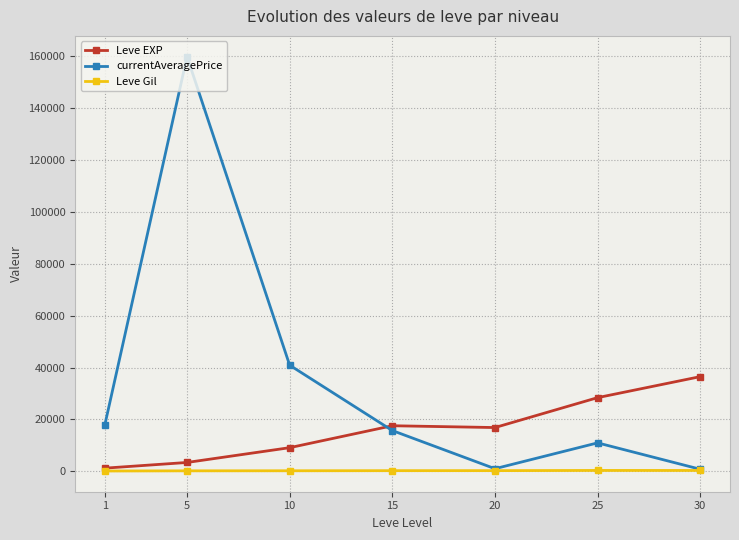

Which category has the highest value across all series?

5